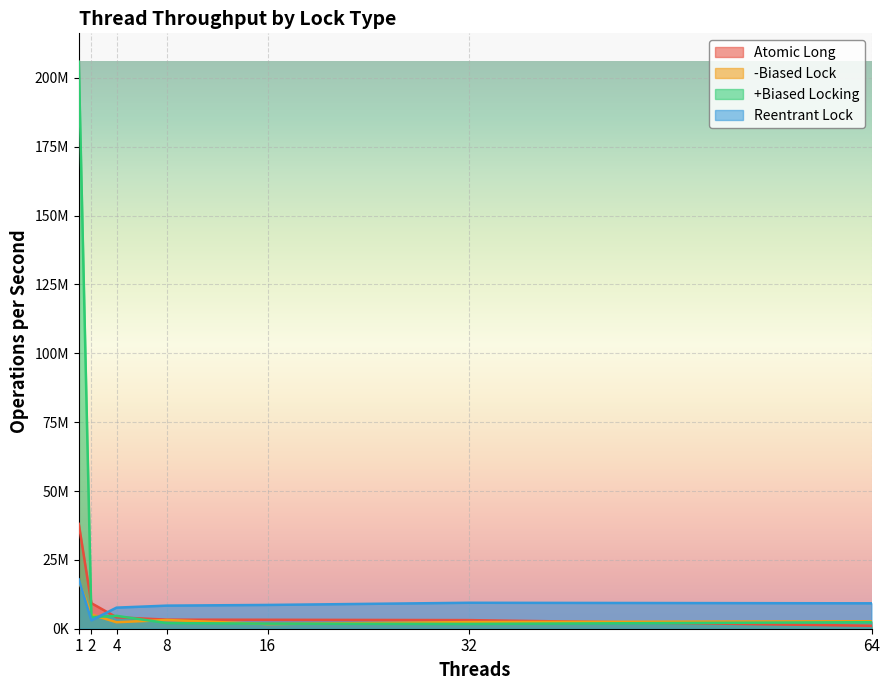

Reading left to right, what are all the values shown in this chart?

Atomic Long: 1=38056022	2=9276824	4=4146993	8=3297241	16=3251711	32=3126174	64=1069910
-Biased Lock: 1=17329031	2=5149044	4=2358522	8=3168008	16=1696886	32=2409112	64=2712615
+Biased Locking: 1=205879083	2=4207847	4=4668360	8=2047033	16=1848288	32=1738724	64=2368076
Reentrant Lock: 1=17923385	2=3042143	4=7657963	8=8385556	16=8632456	32=9421477	64=9226613